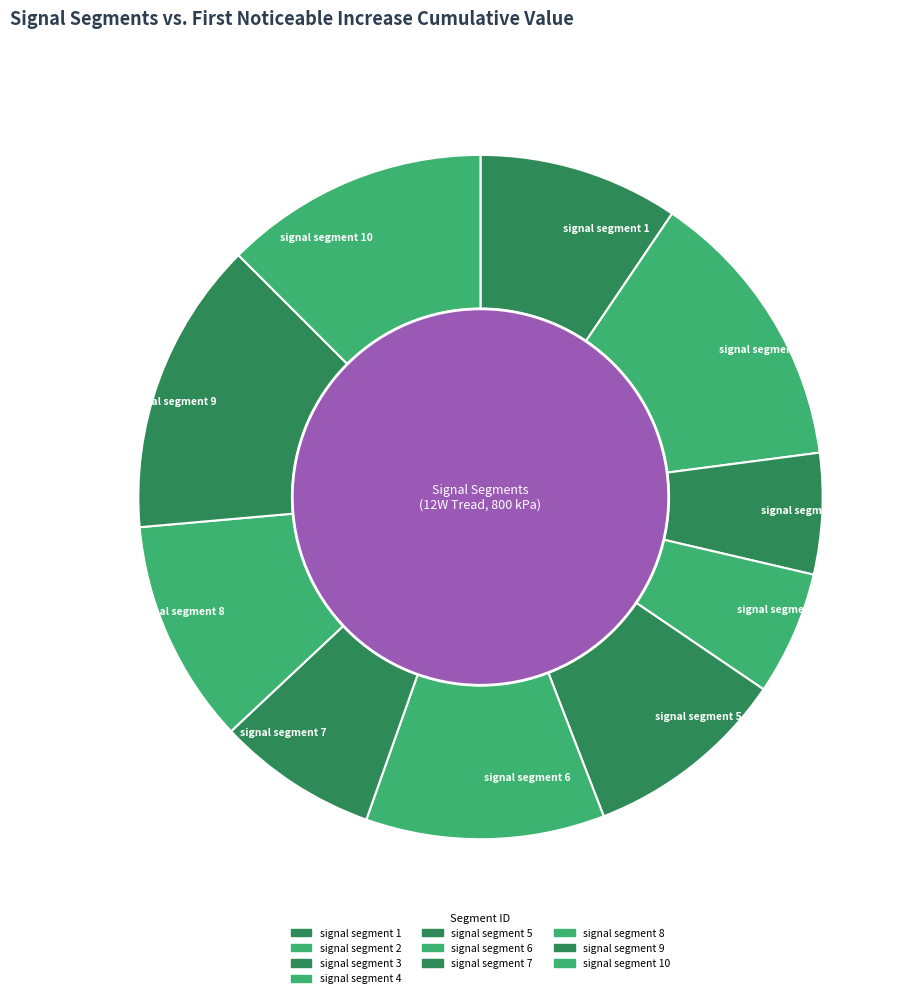

To the nearest percent, what percentage of the pie is signal segment 2?

13%